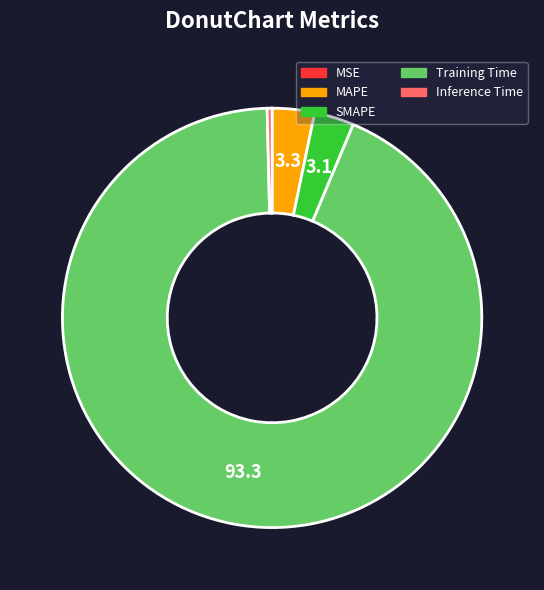

True or false: SMAPE accounts for 3% of the total.

True